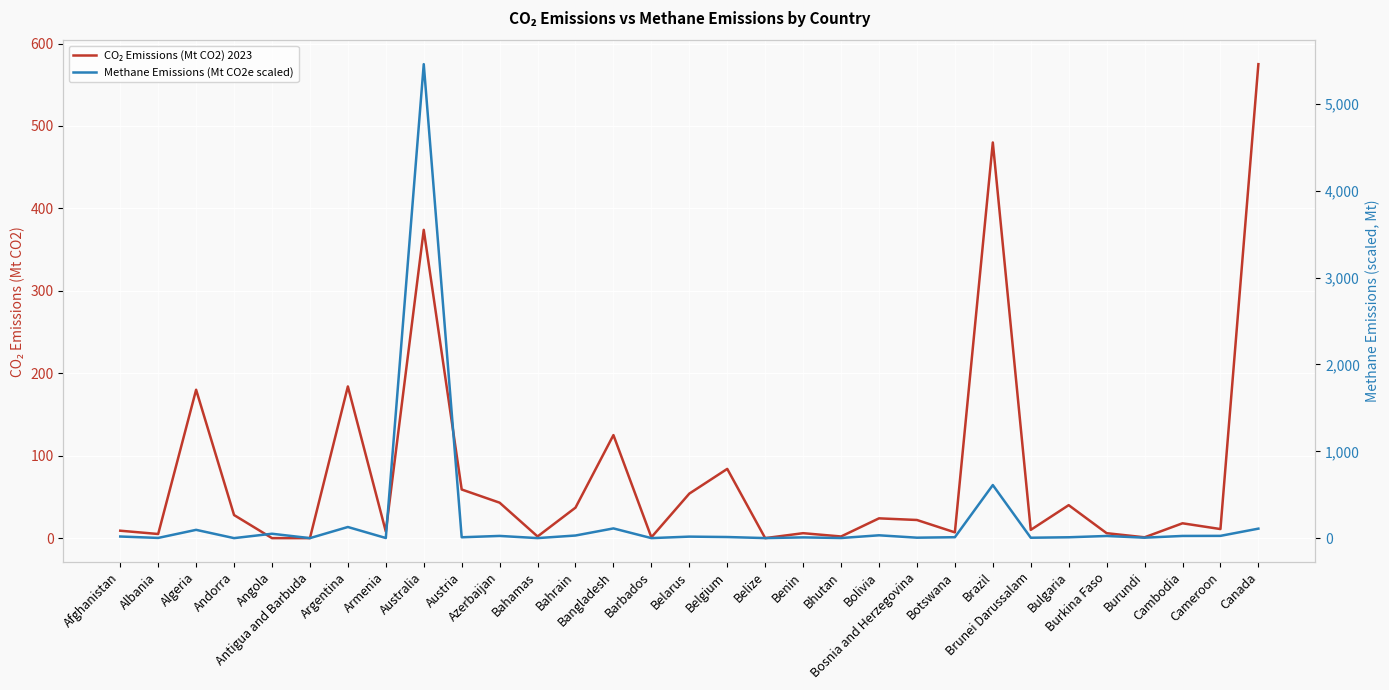

After their last crossing, which series has the higher values: Methane Emissions (Mt CO2e scaled) or CO₂ Emissions (Mt CO2) 2023?

CO₂ Emissions (Mt CO2) 2023